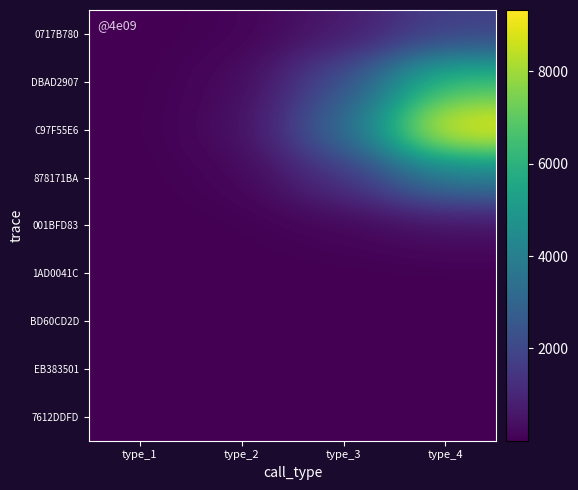

Between type_1 and type_2, which series saw the biggest shift?

C97F55E6